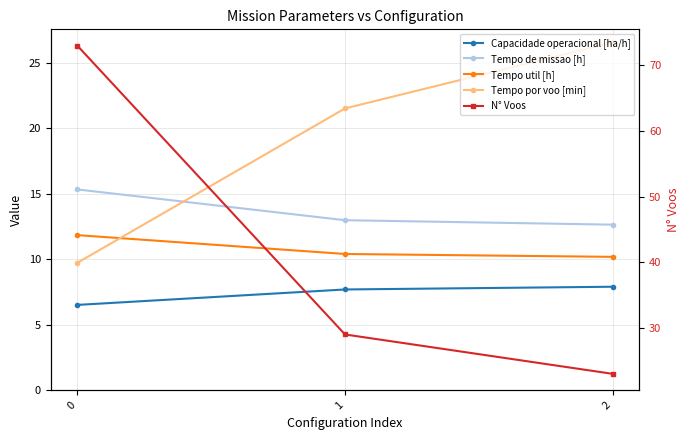

Count the number of categories in the chart.

3